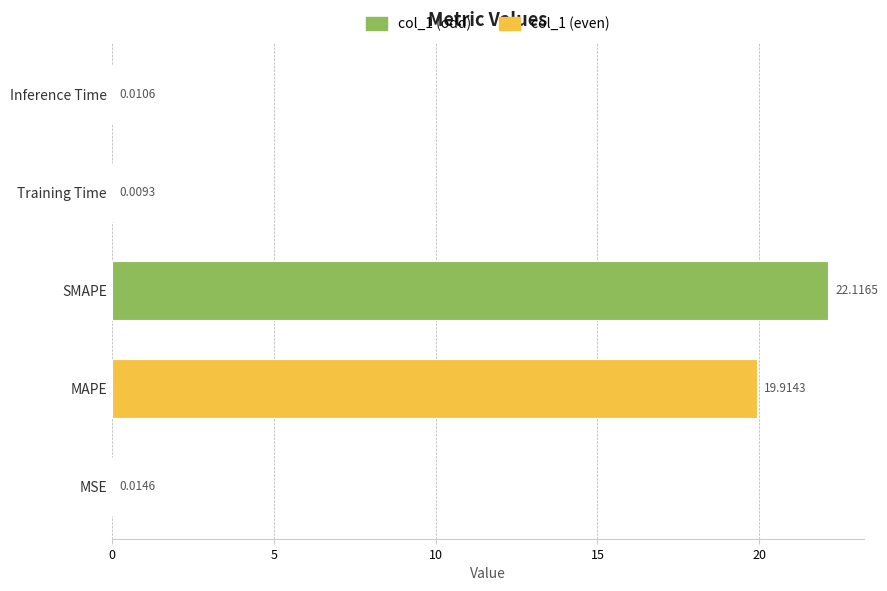

Which label corresponds to the largest value in the chart?

SMAPE